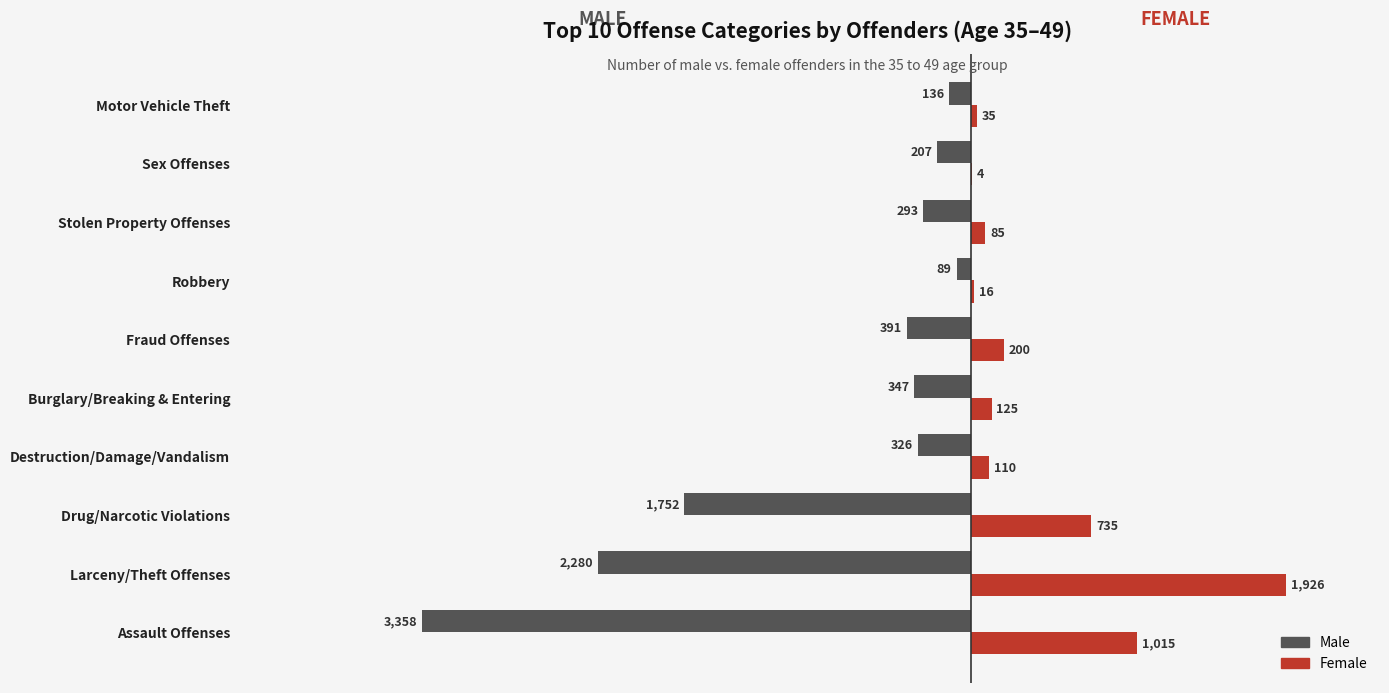

What is the maximum value for Female?

1926